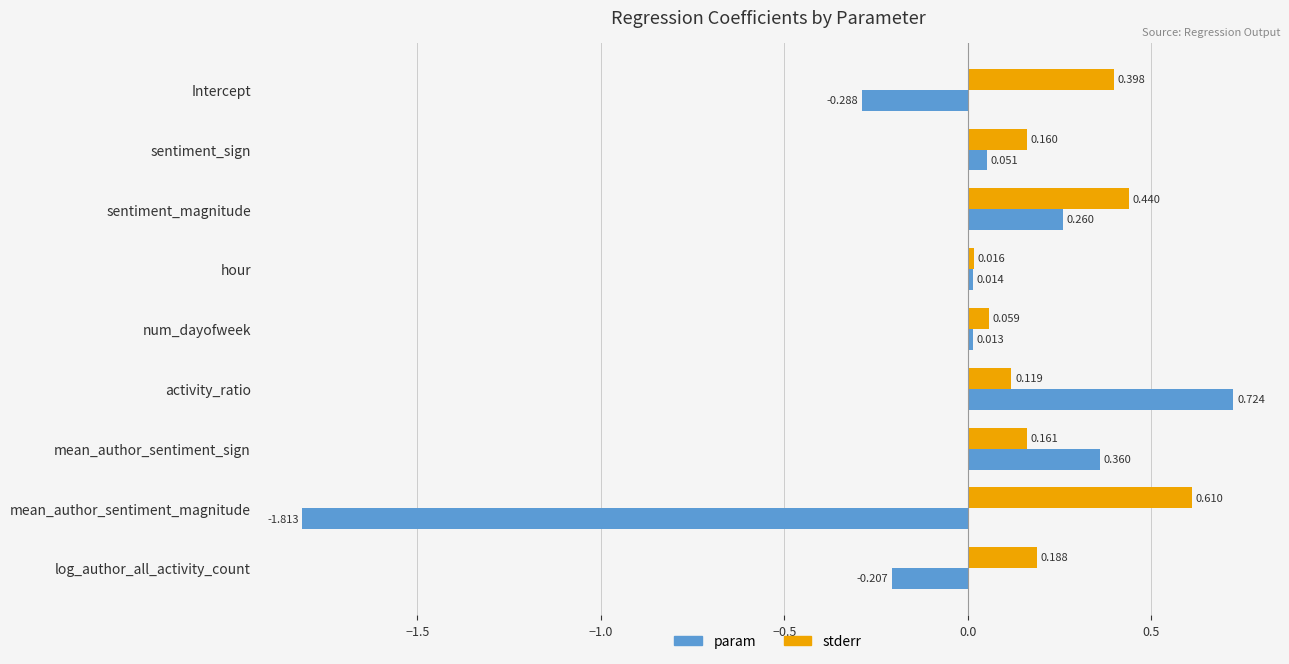

Which series has the largest total across all categories?

stderr